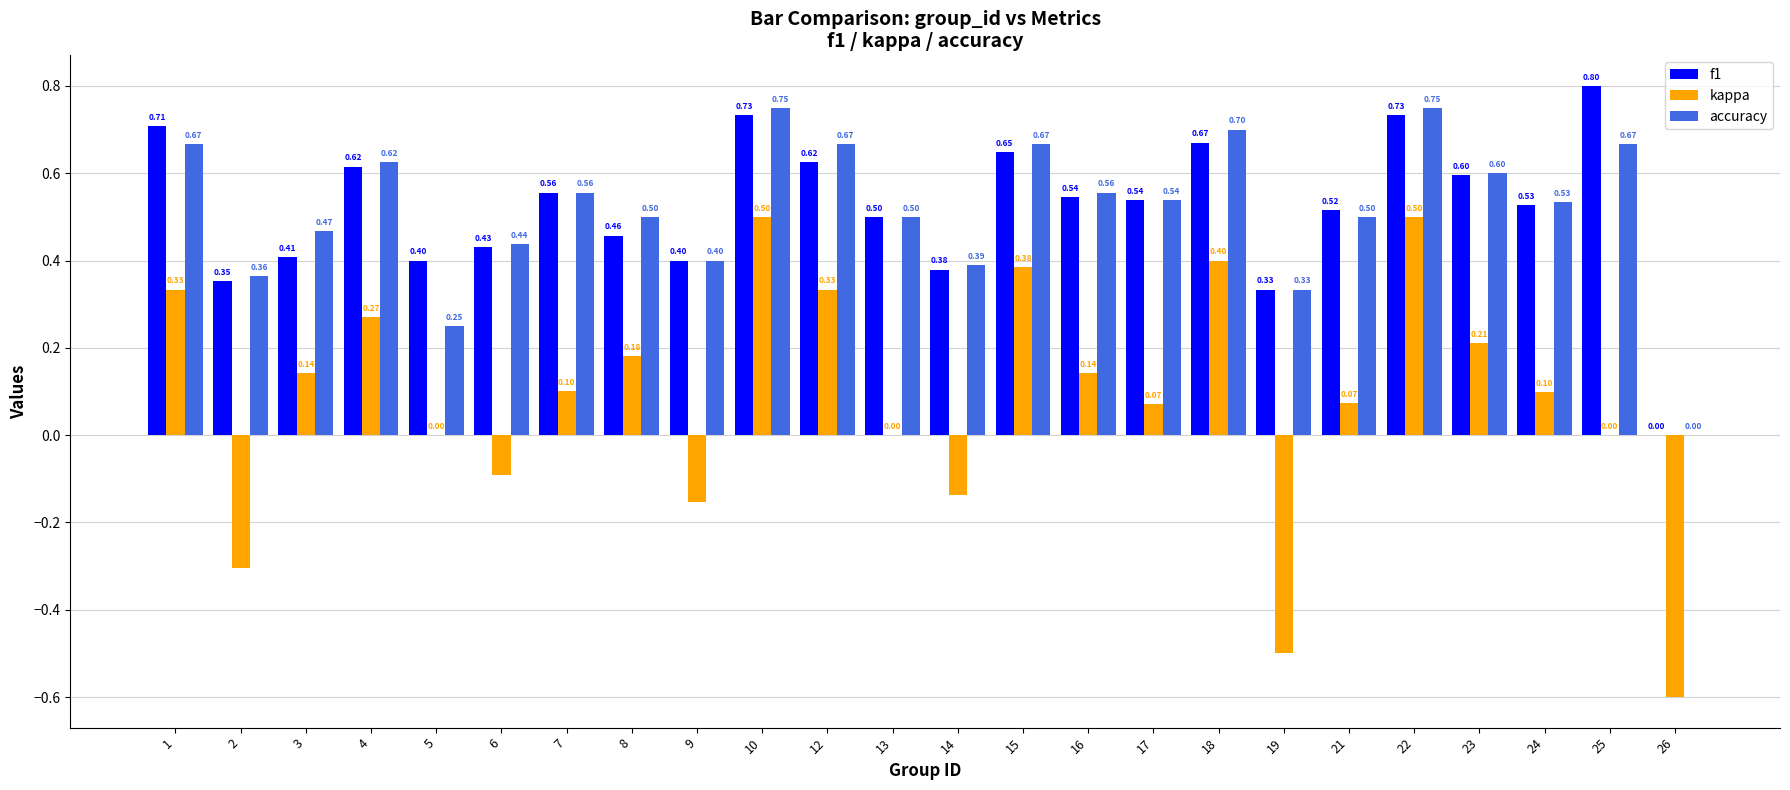

Is the value of kappa at 9 greater than the value of accuracy at 8?

No